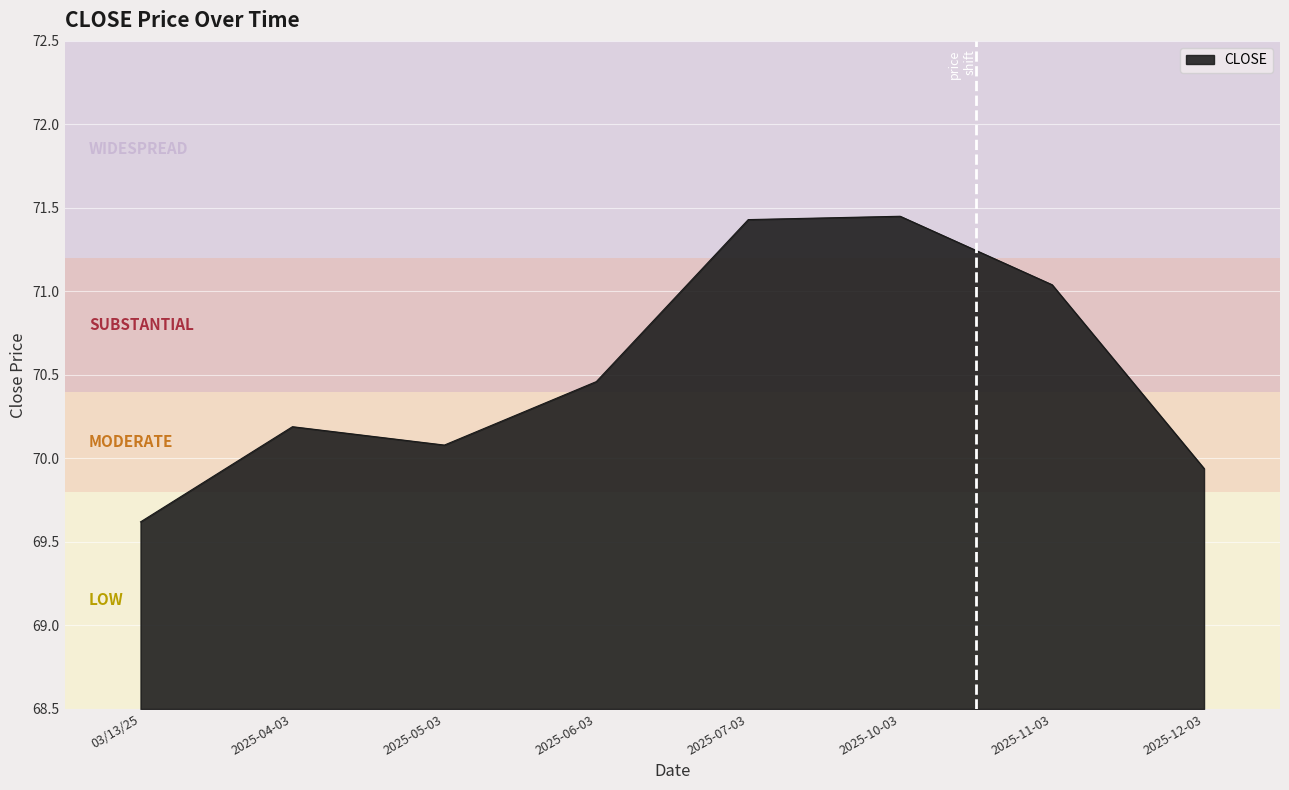

Where does the data first go above 70?

2025-04-03